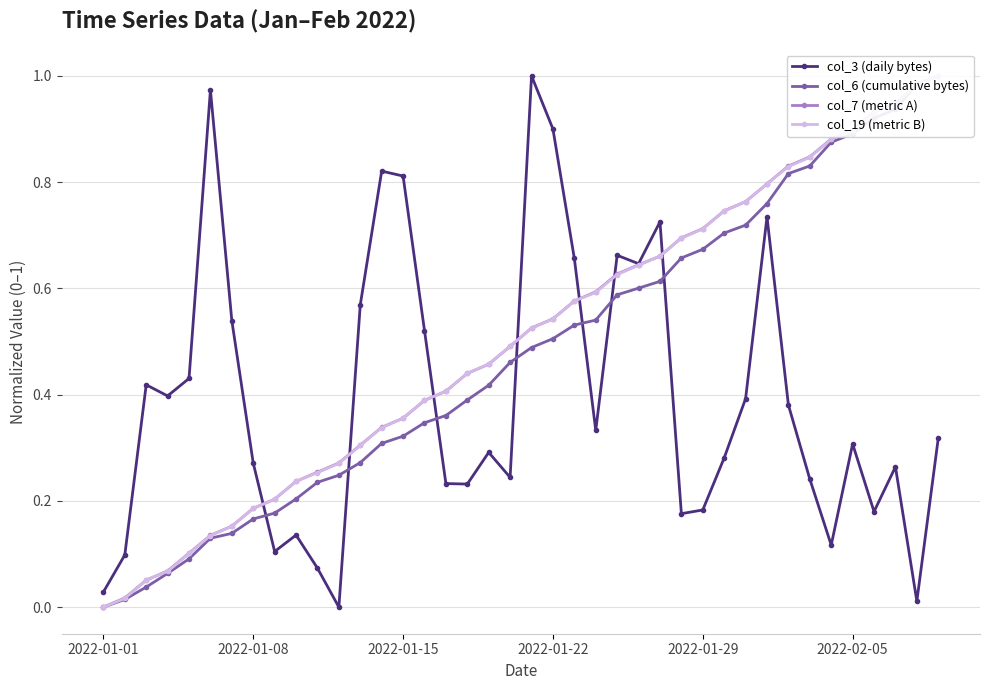

Which series has the widest spread of values?

col_3 (daily bytes)